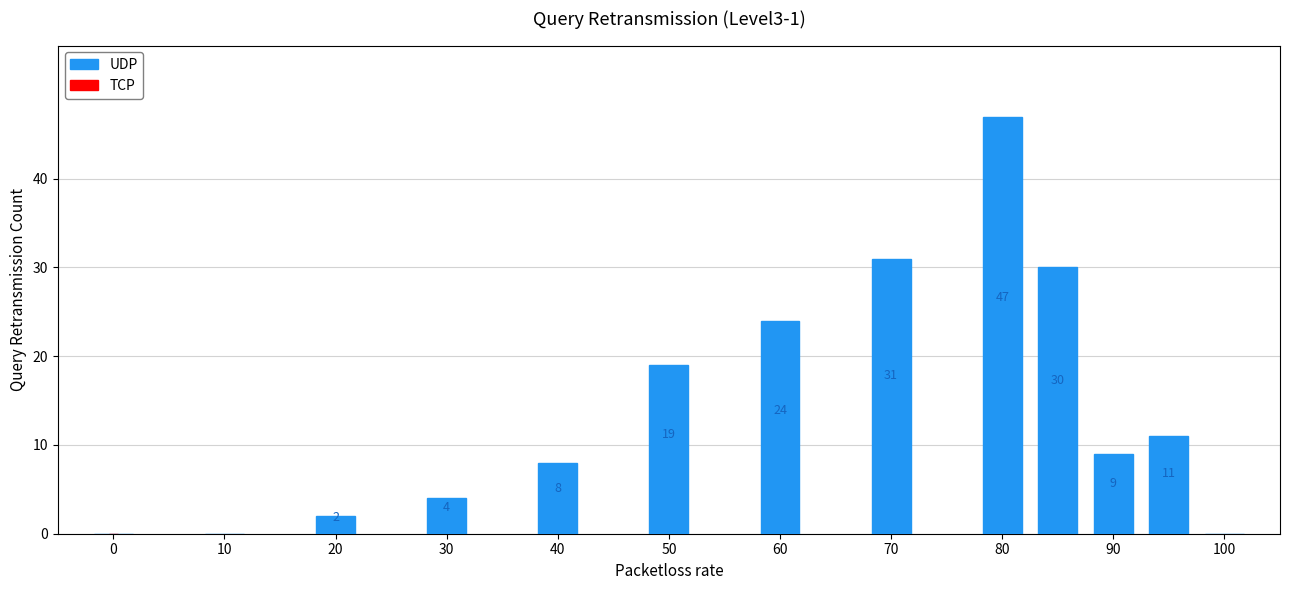

Reading right to left, list all the values displayed in this chart.

0	11	9	30	47	31	24	19	8	4	2	0	0